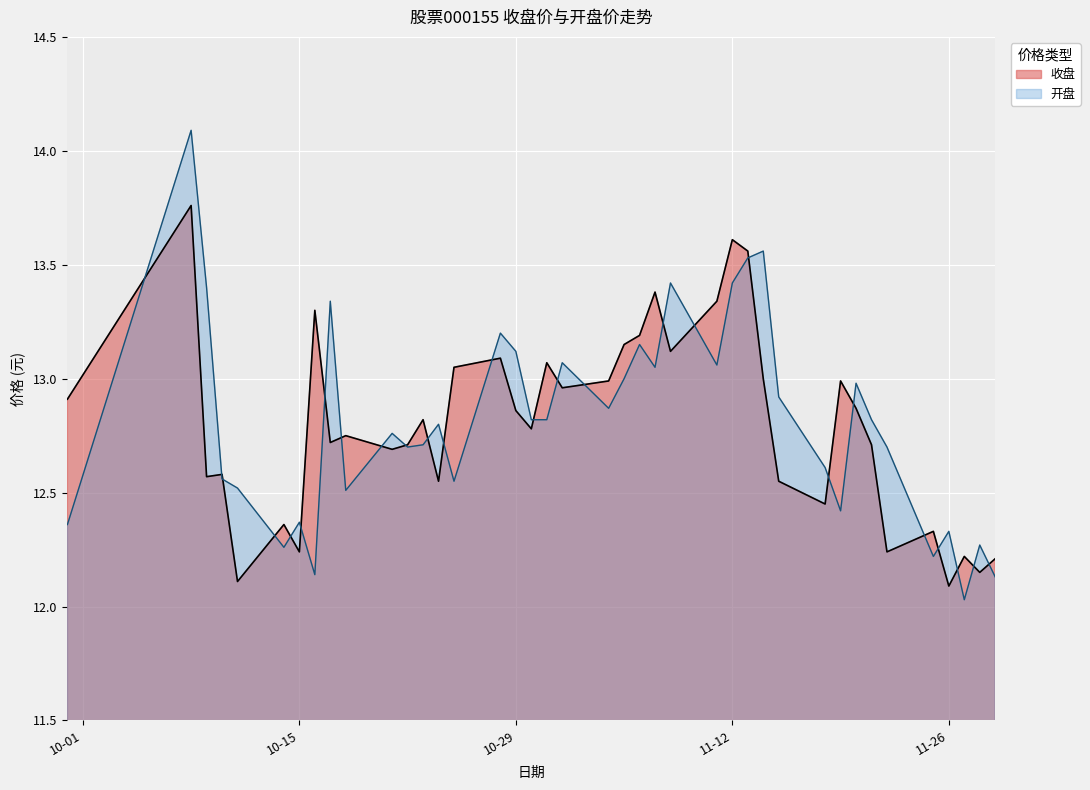

What is the sum of the 开盘 values at 2024-10-21 and 2024-11-05?

25.8